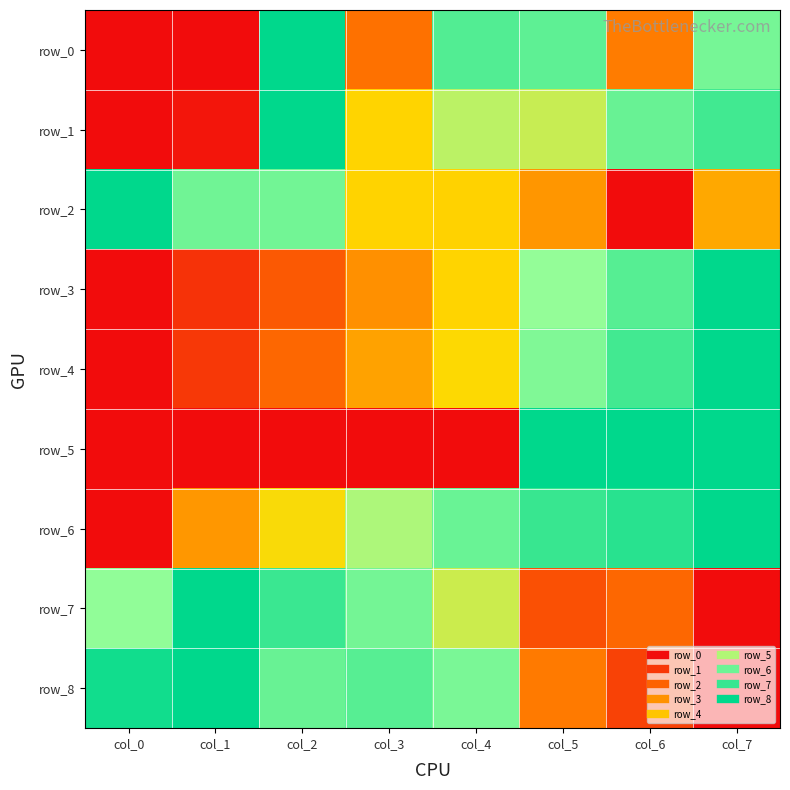

Which series has the largest total across all categories?

row_6